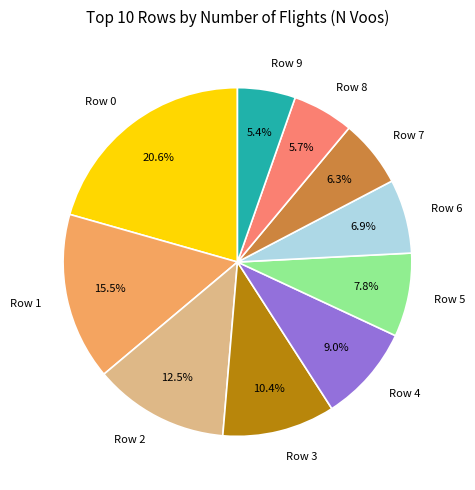

To the nearest percent, what is the difference between the largest and smallest slice percentages?

15%